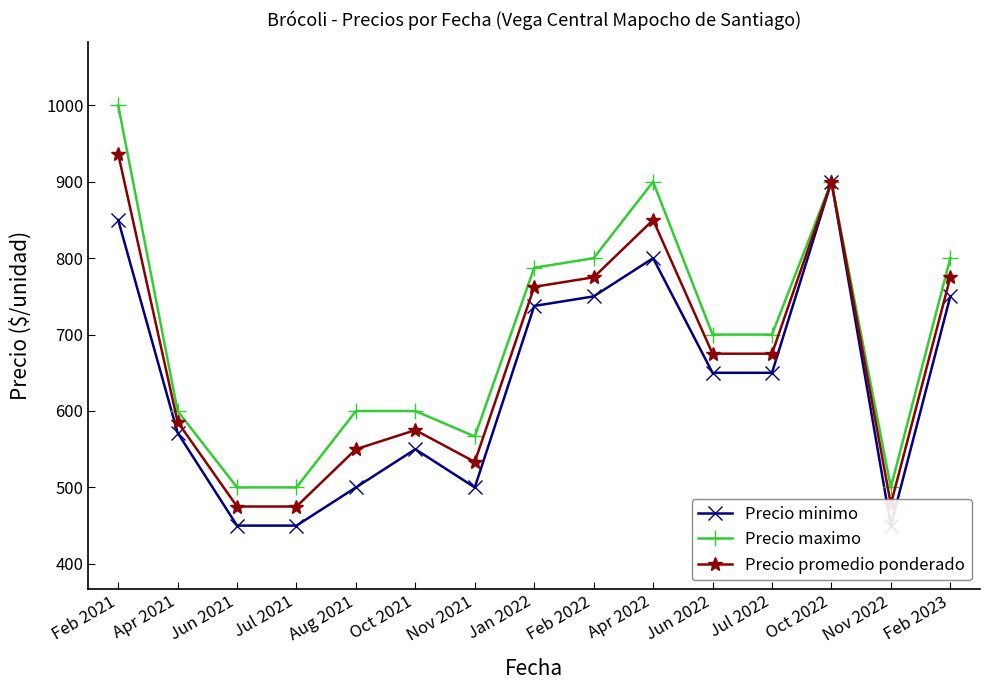

What position from the left is Nov 2021?

7